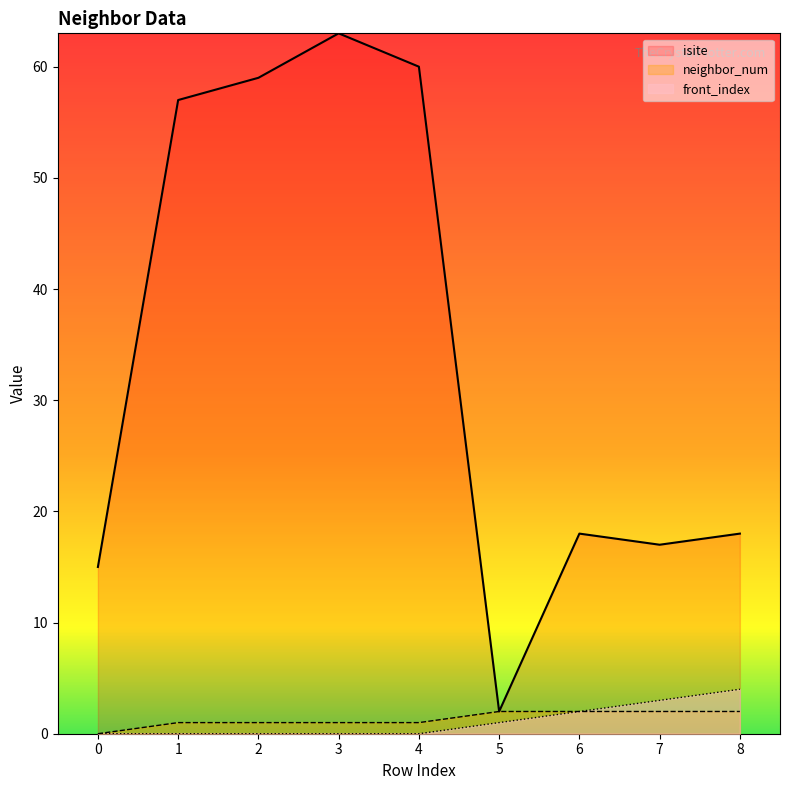

Is the value of isite at 1 greater than the value of front_index at 3?

Yes